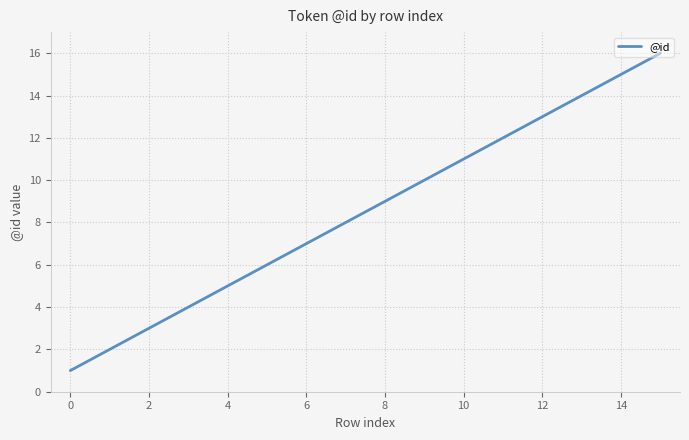

What is the difference between the maximum and minimum values?

15